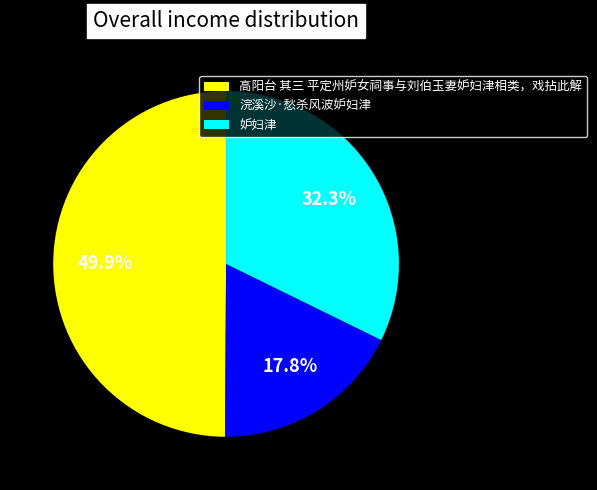

What is the smallest slice in the pie chart?

浣溪沙·愁杀风波妒妇津